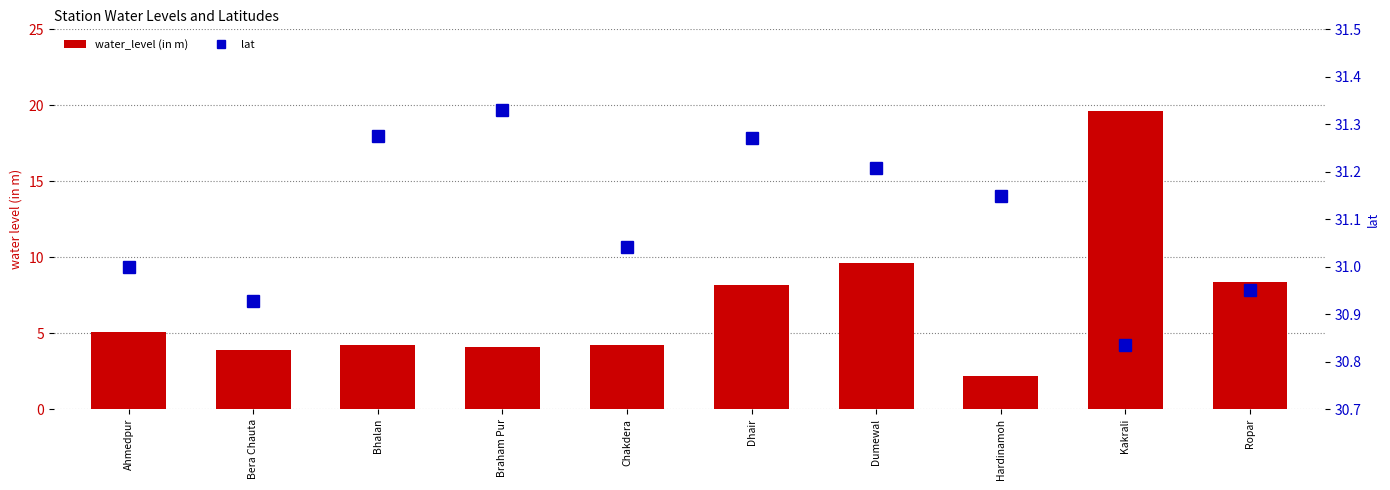

Rank the series at Bhalan from lowest to highest value.

water_level (in m), lat